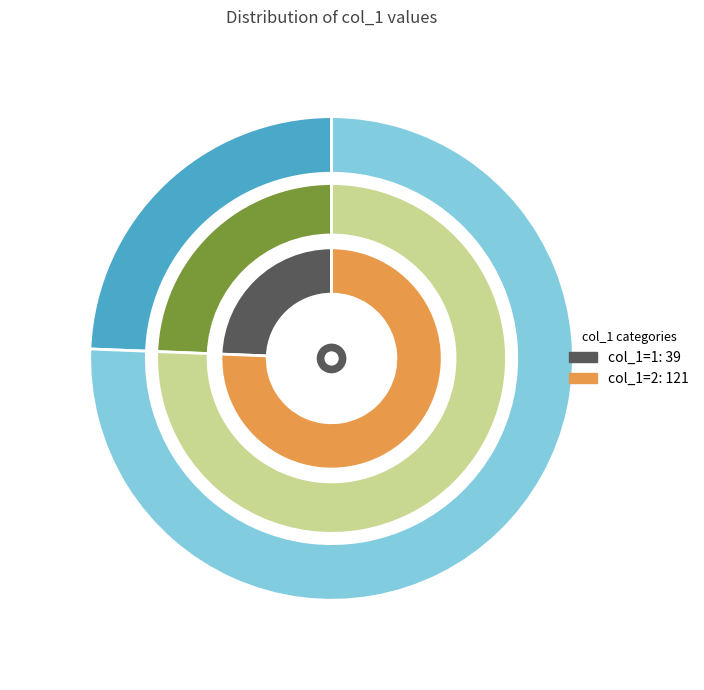

The 2 slice represents 66% of the pie. True or false?

False